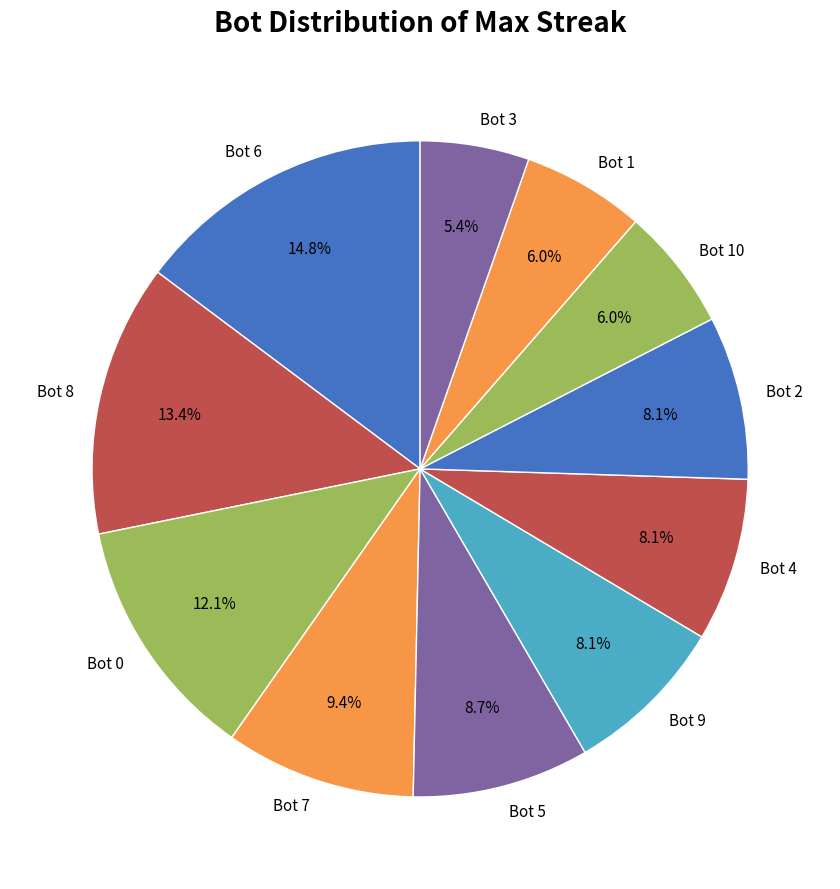

Which category has the smallest portion of the pie?

Bot 3